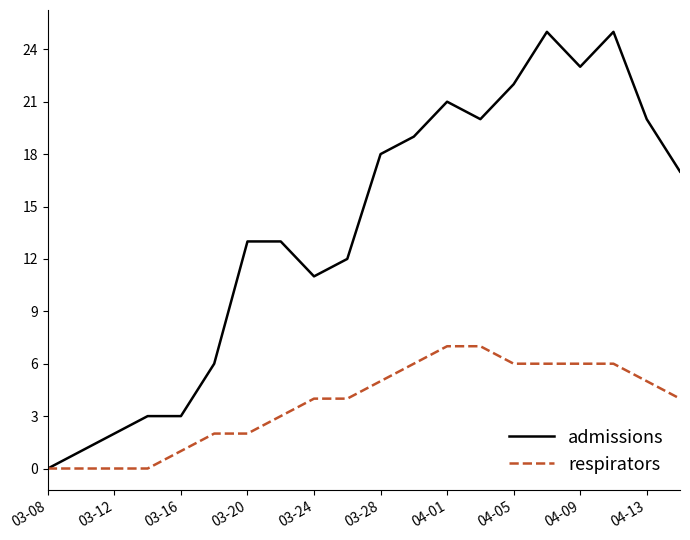

What are all the series names shown in the legend?

admissions, respirators